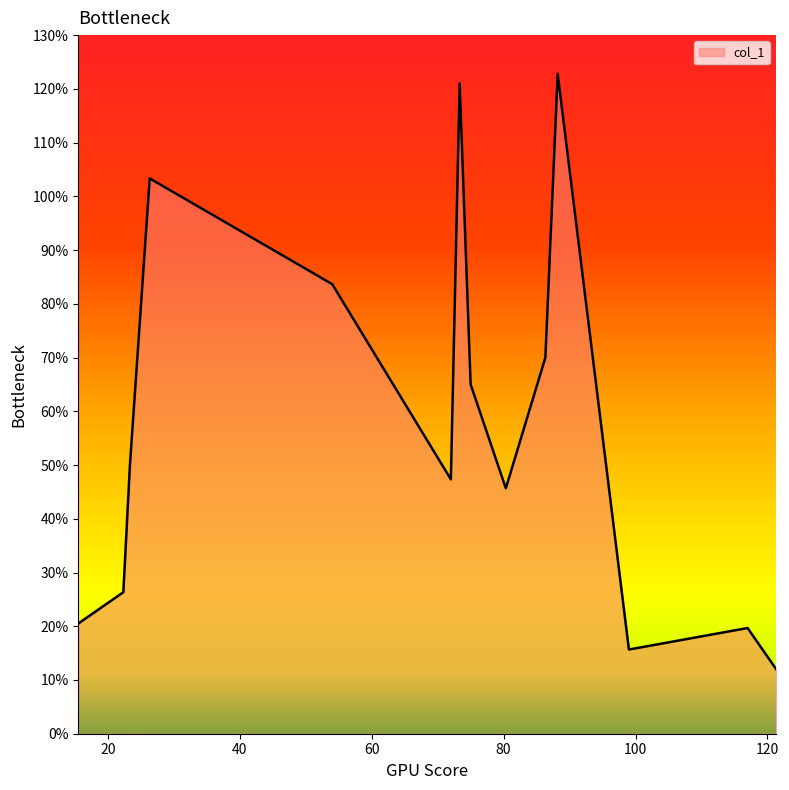

What is the maximum value shown in the chart?

122.8